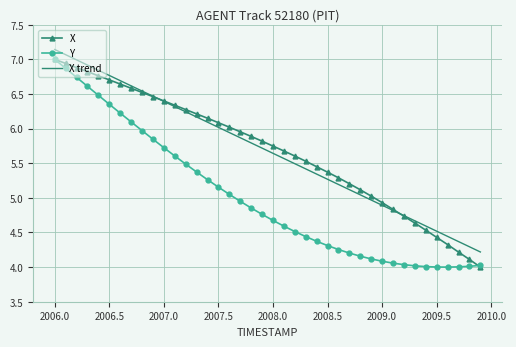

True or false: Y and X trend cross at least once.

False